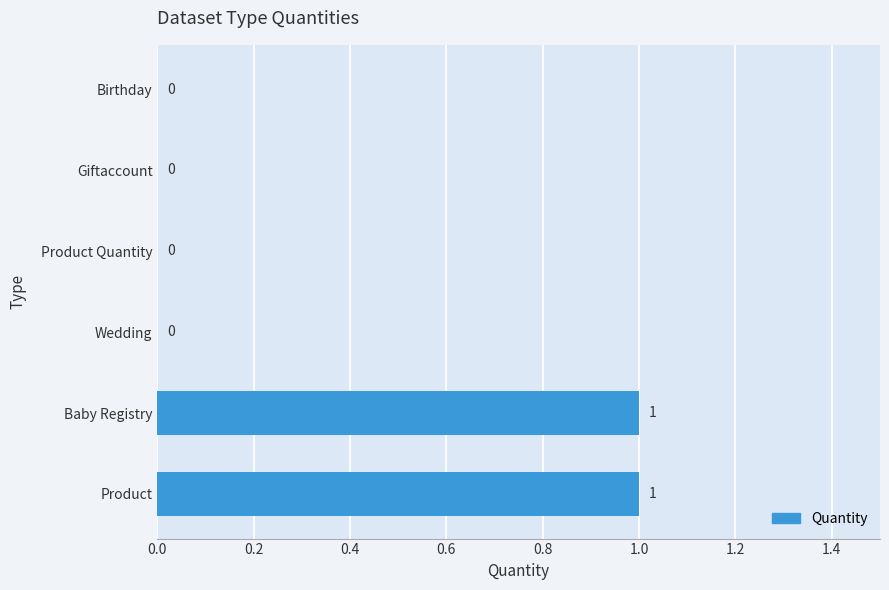

Reading top to bottom, extract all data points from this chart.

Birthday=0	Giftaccount=0	Product Quantity=0	Wedding=0	Baby Registry=1	Product=1